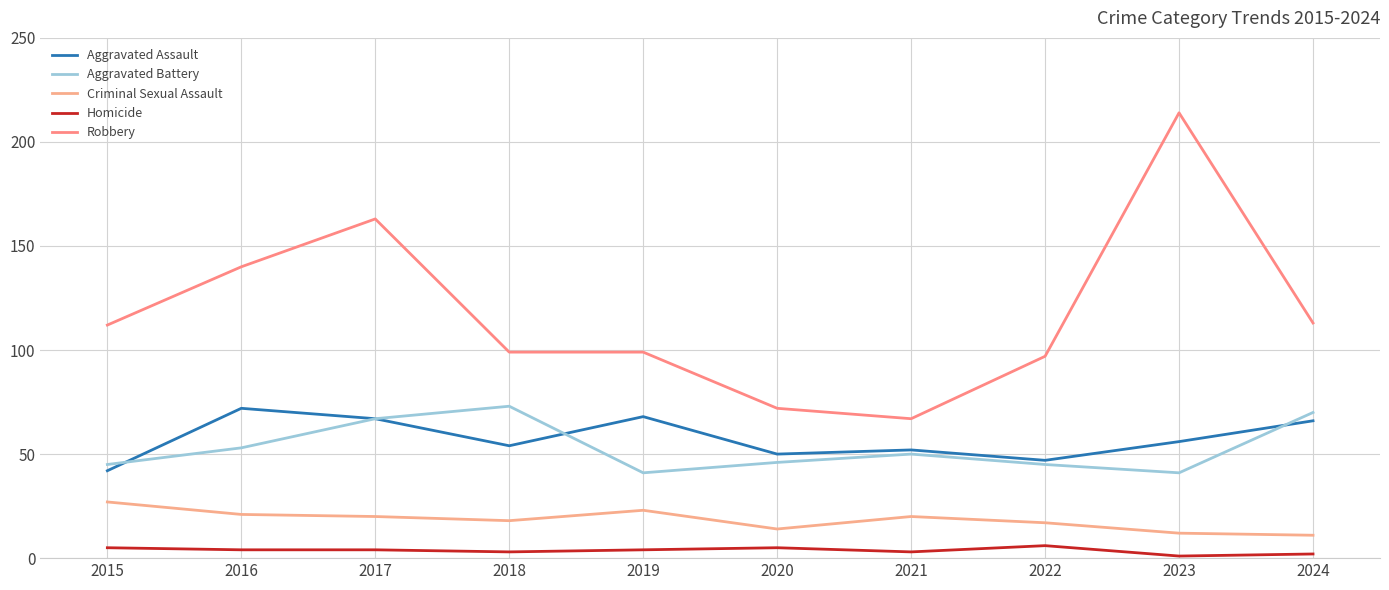

Rank the categories by Robbery value from highest to lowest.

2023, 2017, 2016, 2024, 2015, 2018, 2019, 2022, 2020, 2021